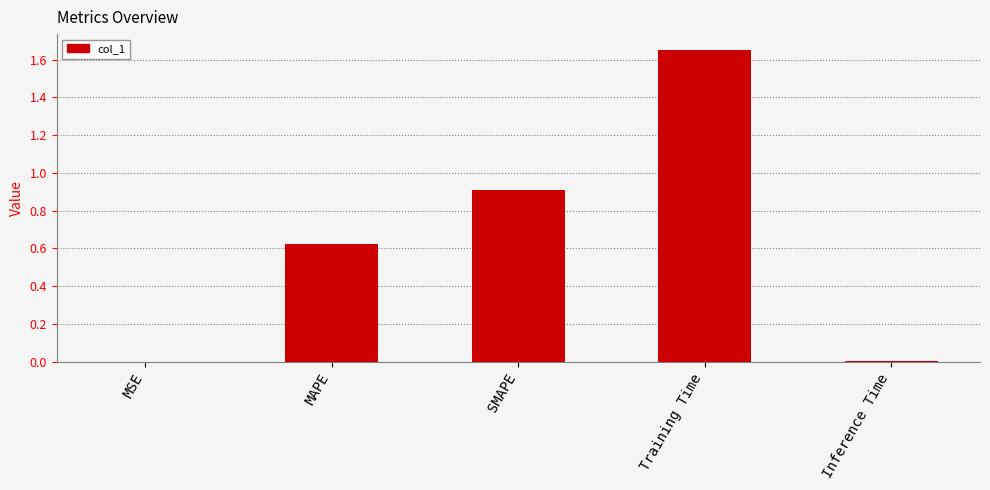

Which label corresponds to the largest value in the chart?

Training Time